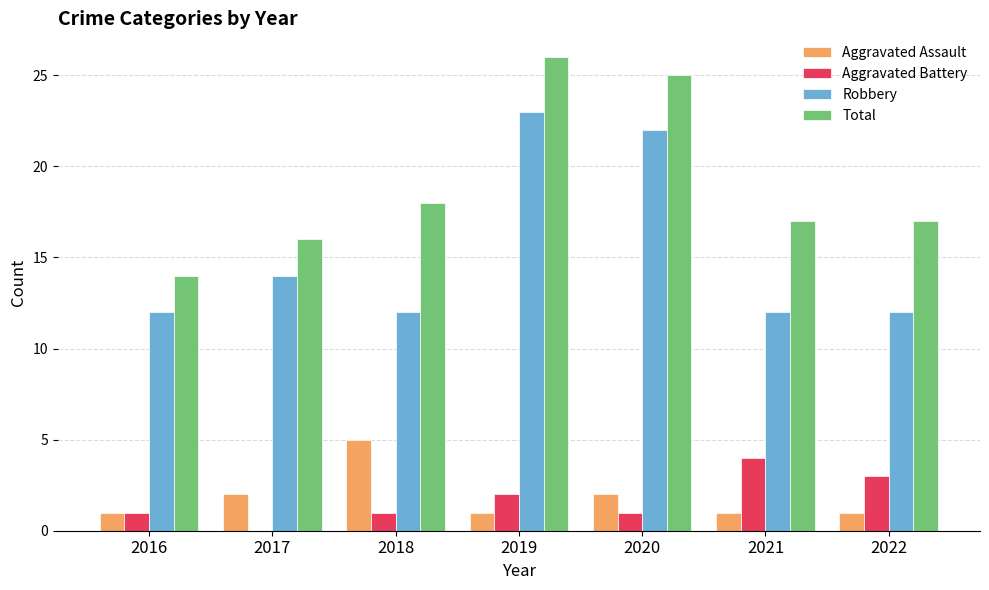

How many groups of bars are there?

7